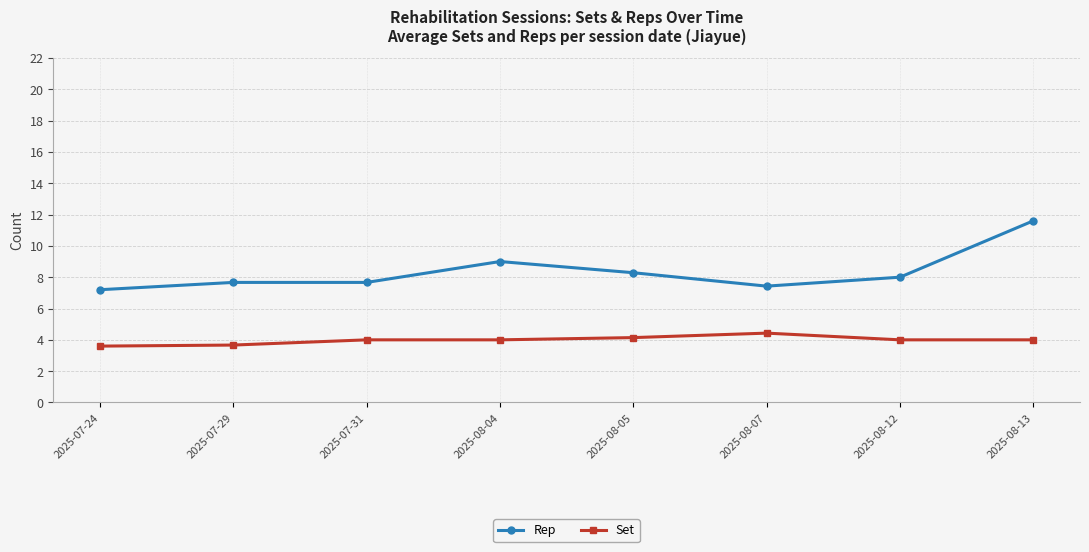

True or false: Rep has a value of 5.5 at 2025-08-12.

False